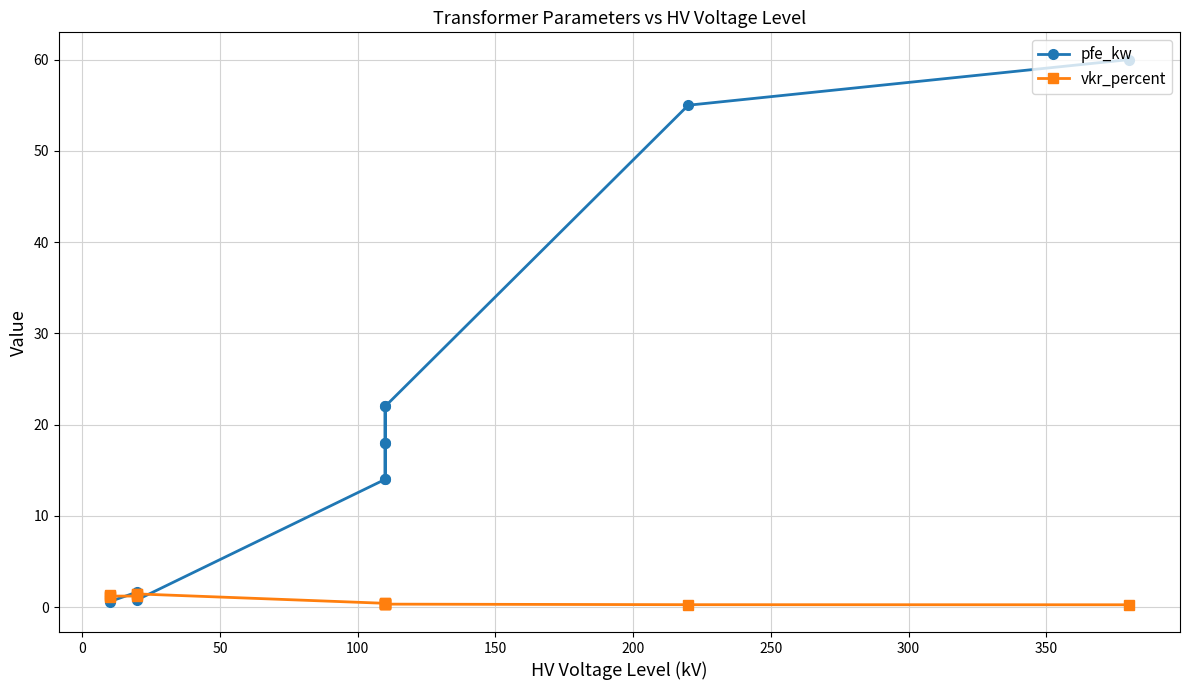

What are all the series names shown in the legend?

pfe_kw, vkr_percent